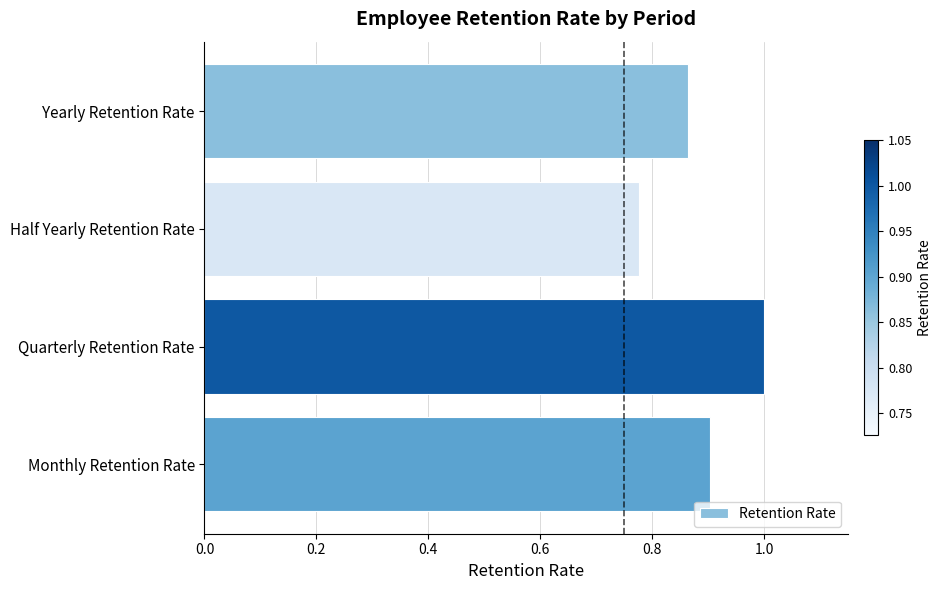

Does the chart contain any negative values?

No